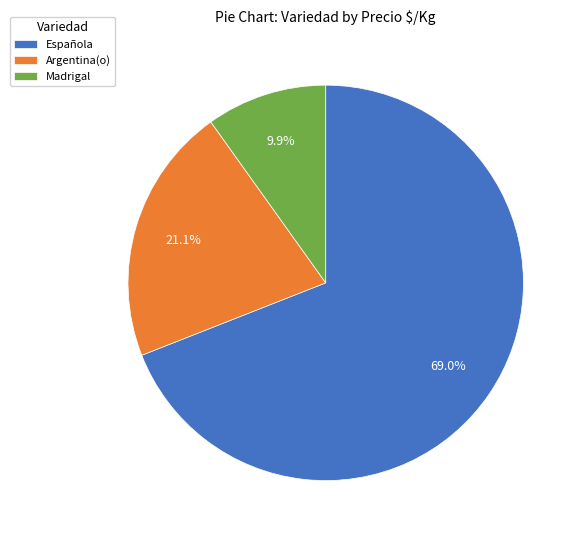

Does Española represent more than half of the total?

Yes